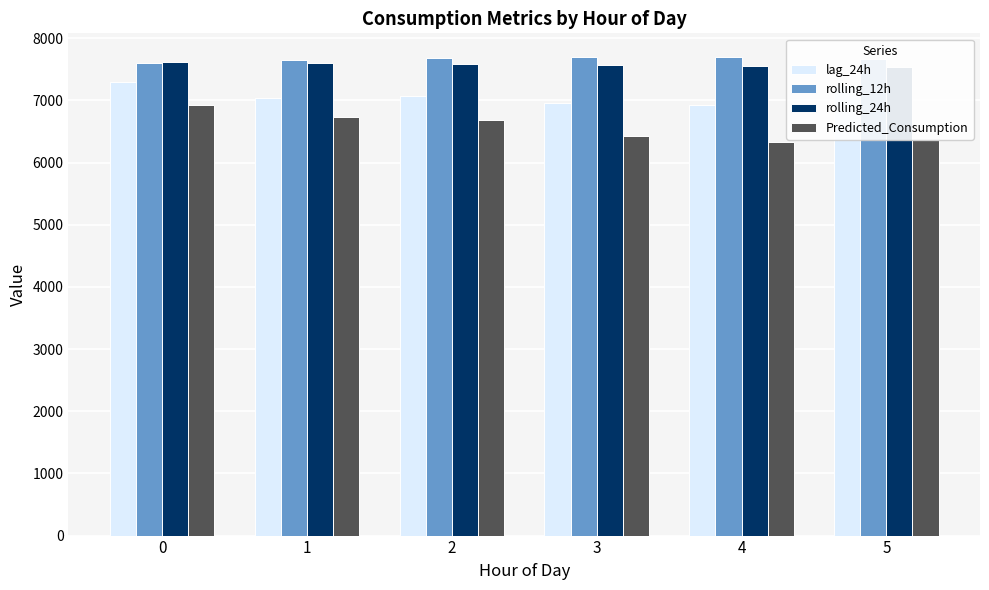

Is it true that lag_24h equals 7033.2 at 1?

True